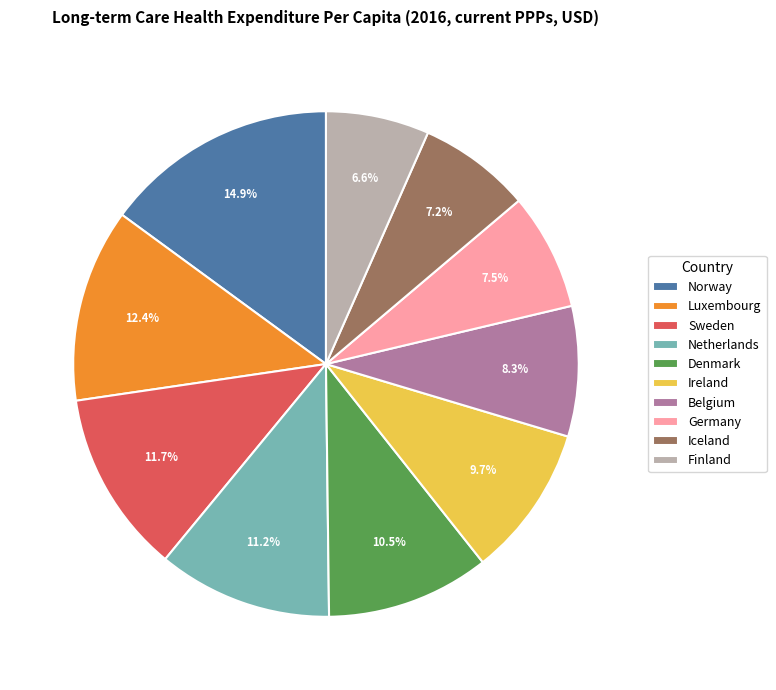

What portion of the pie excludes Sweden?

88.3%